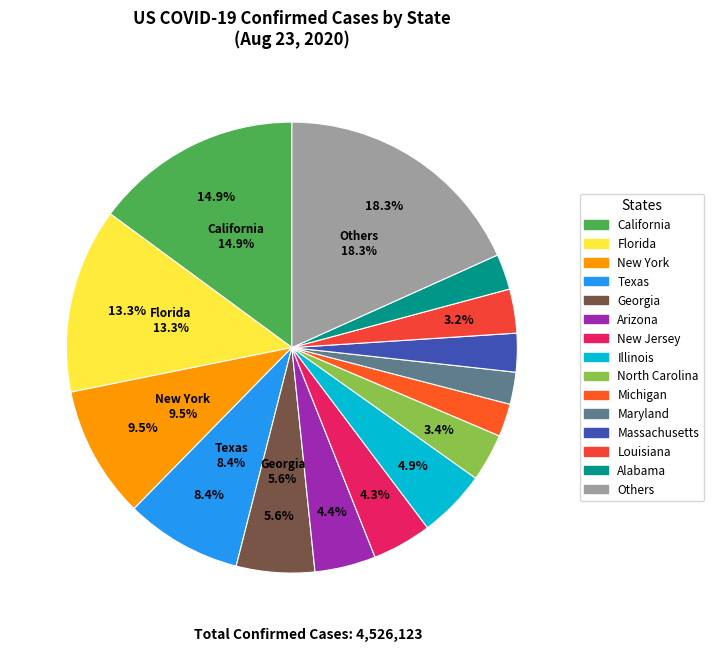

Count the number of slices in the pie.

15